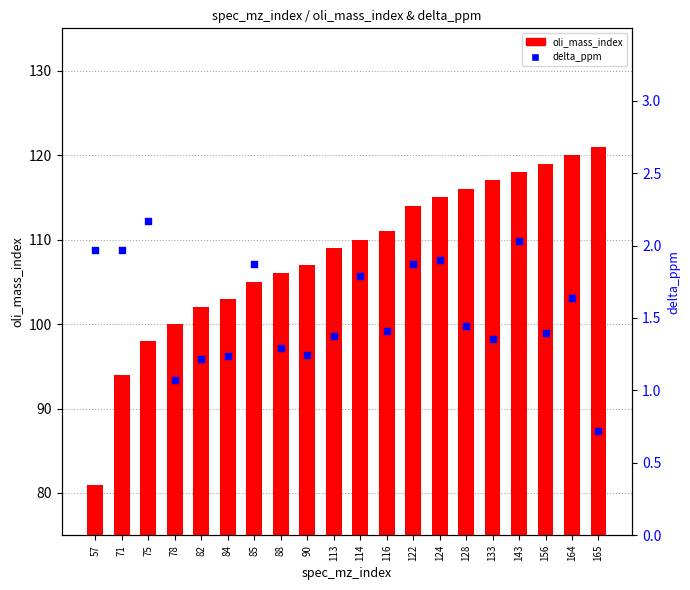

Which series has the largest total across all categories?

oli_mass_index